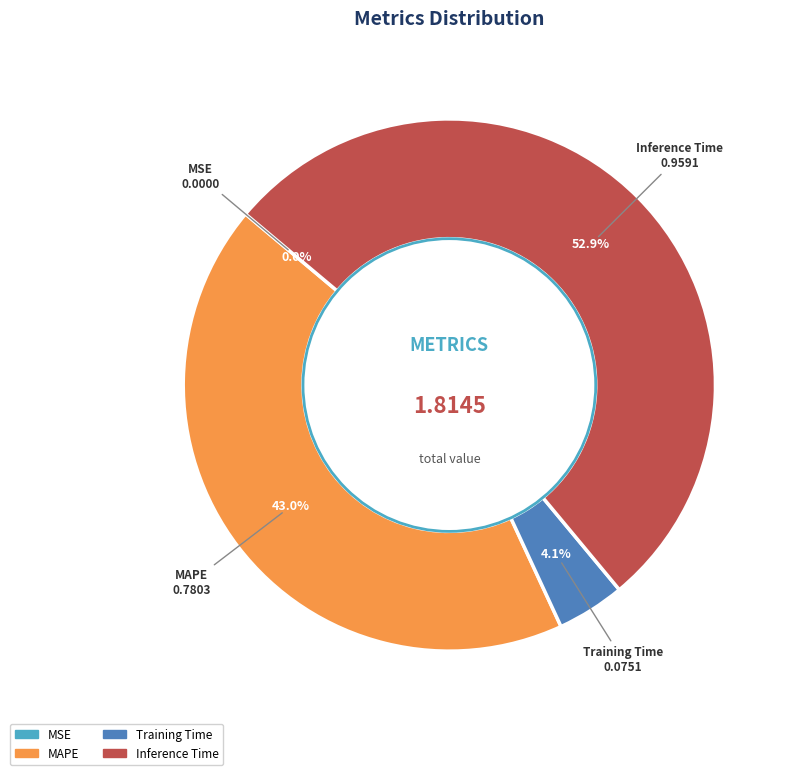

Does any single category account for the majority?

Yes